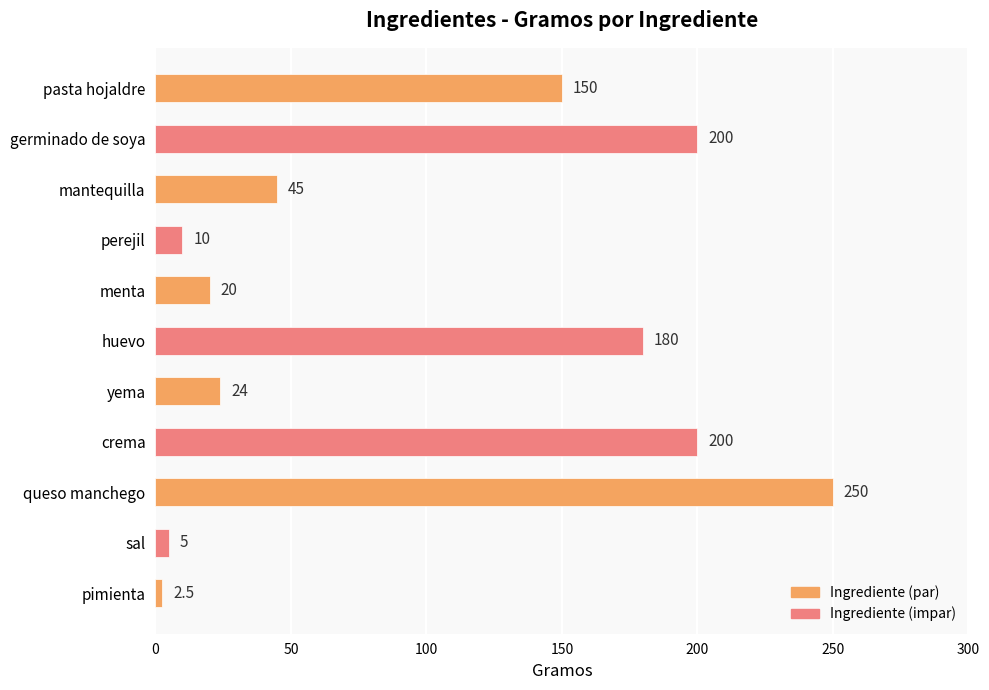

What is the difference between the values at crema and sal?

195.0